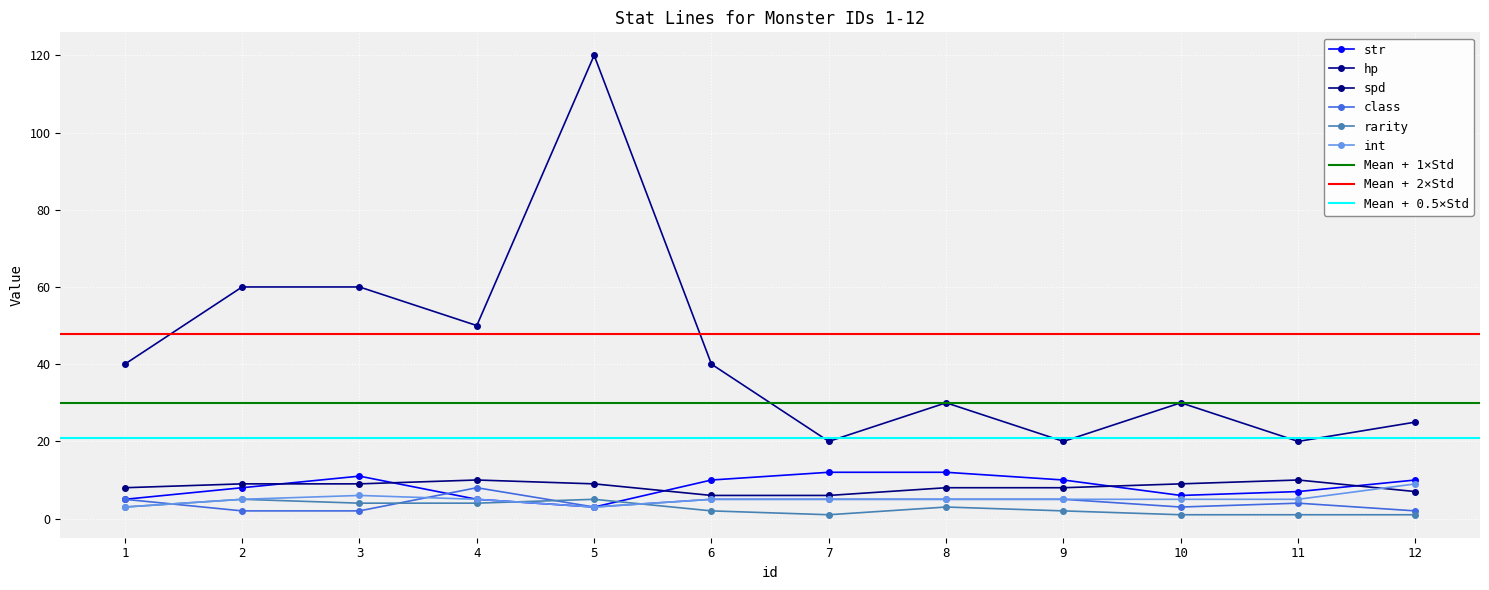

Which series has the largest total across all categories?

hp